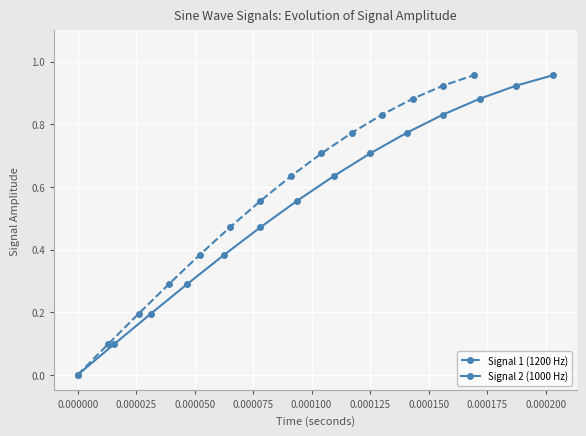

True or false: Signal 1 (1200 Hz) has more than 1 interior local peaks.

False